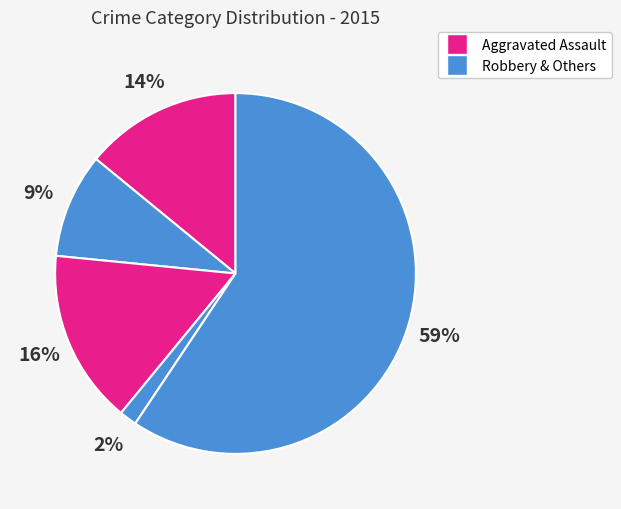

How many segments does this pie chart have?

5